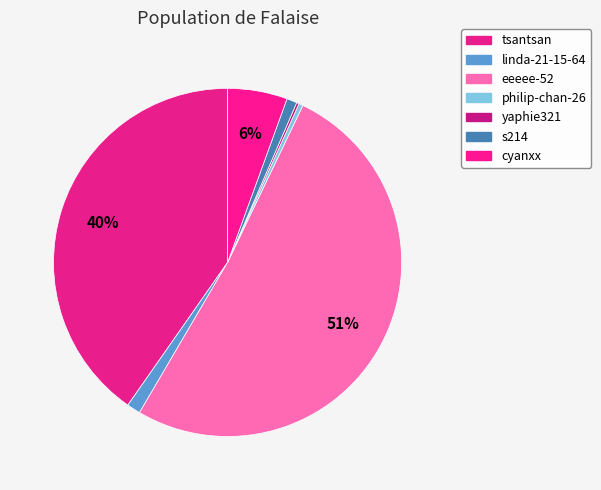

True or false: eeeee-52 accounts for 51% of the total.

True